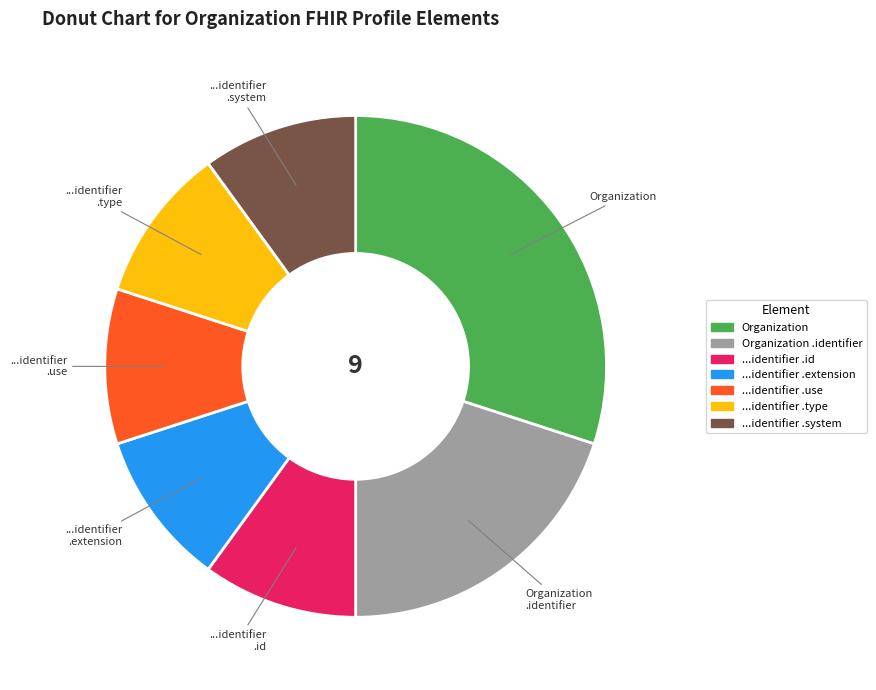

How many segments does this pie chart have?

7